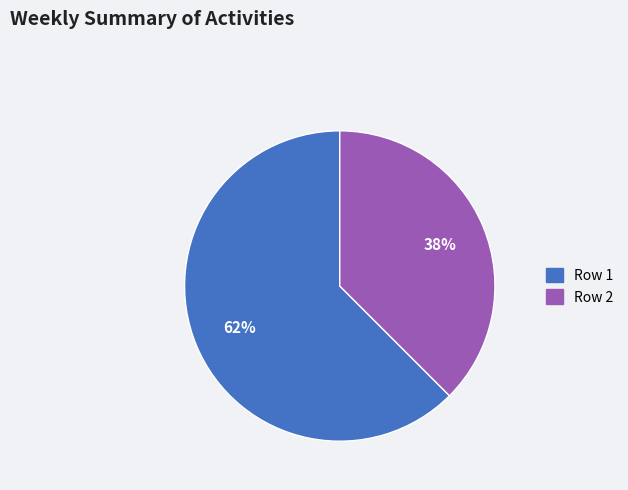

To the nearest percent, what is the average slice percentage?

50%